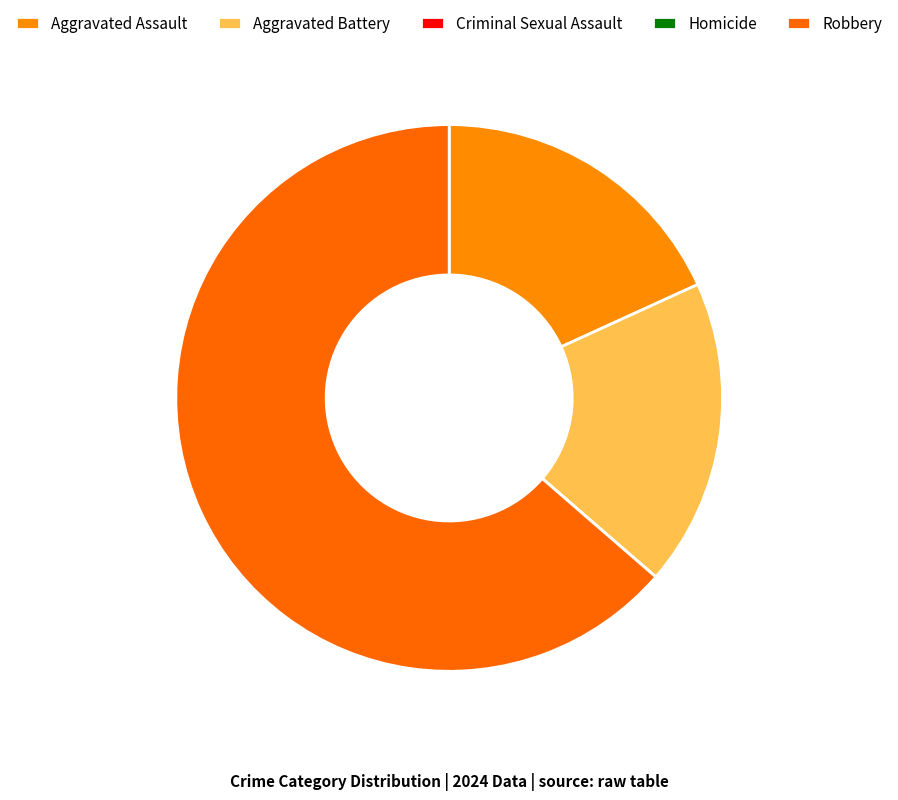

Is there a majority slice in this chart?

Yes